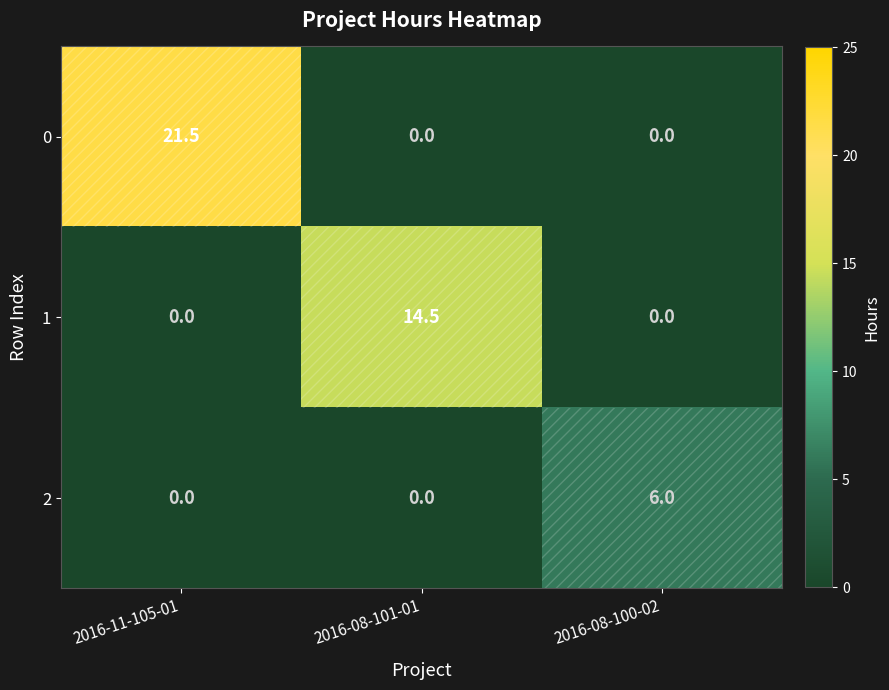

True or false: 0 has a value of 21.5 at 2016-11-105-01.

True